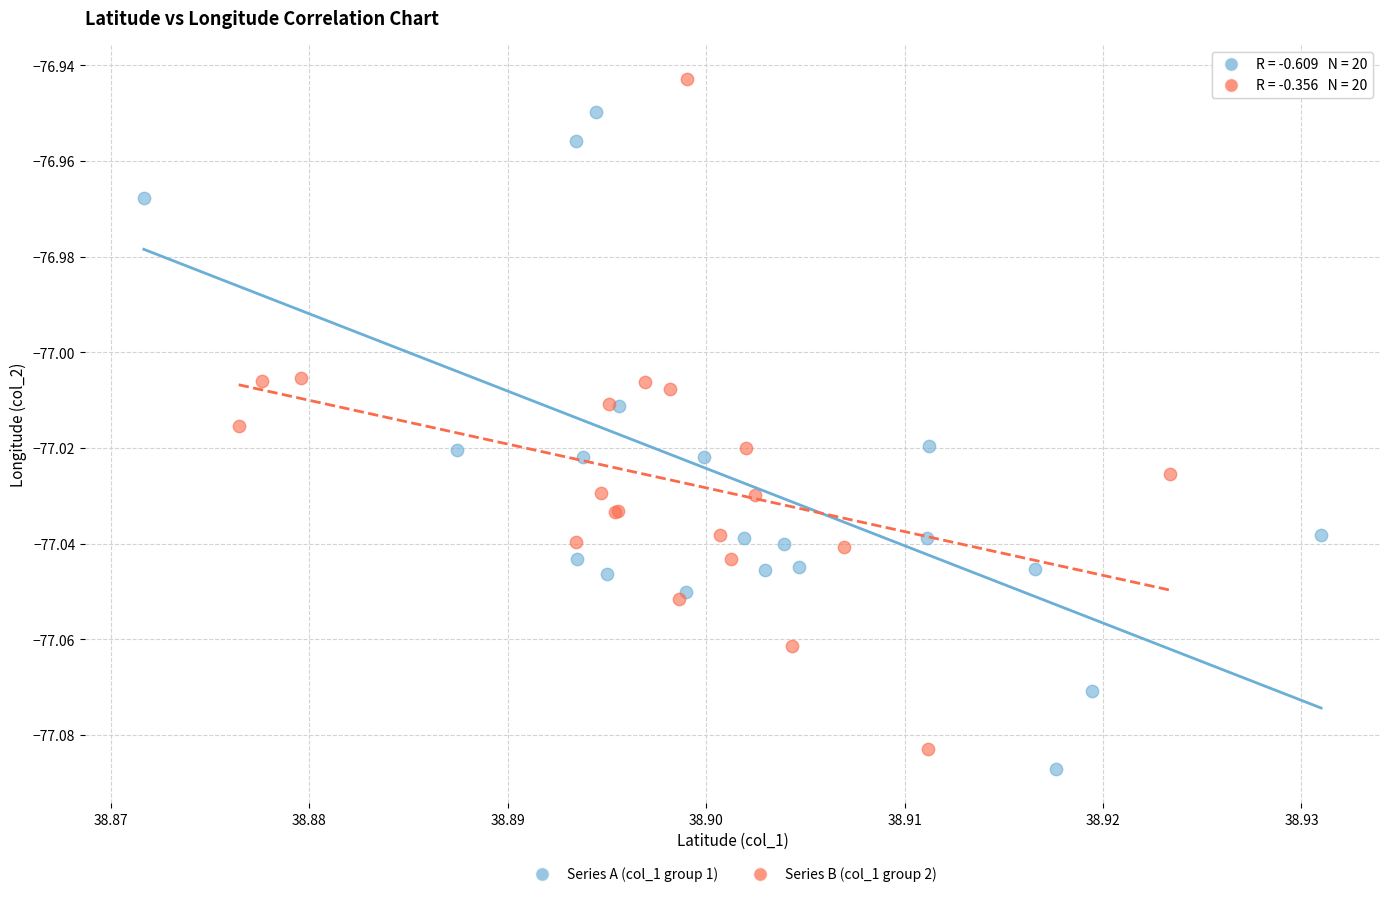

What are all the series names shown in the legend?

Series A (col_1 group 1), Series B (col_1 group 2)